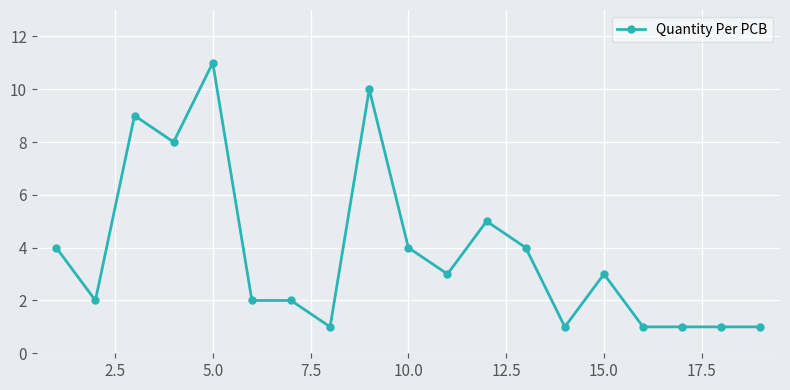

What is the value of the 17th point from the left?

1